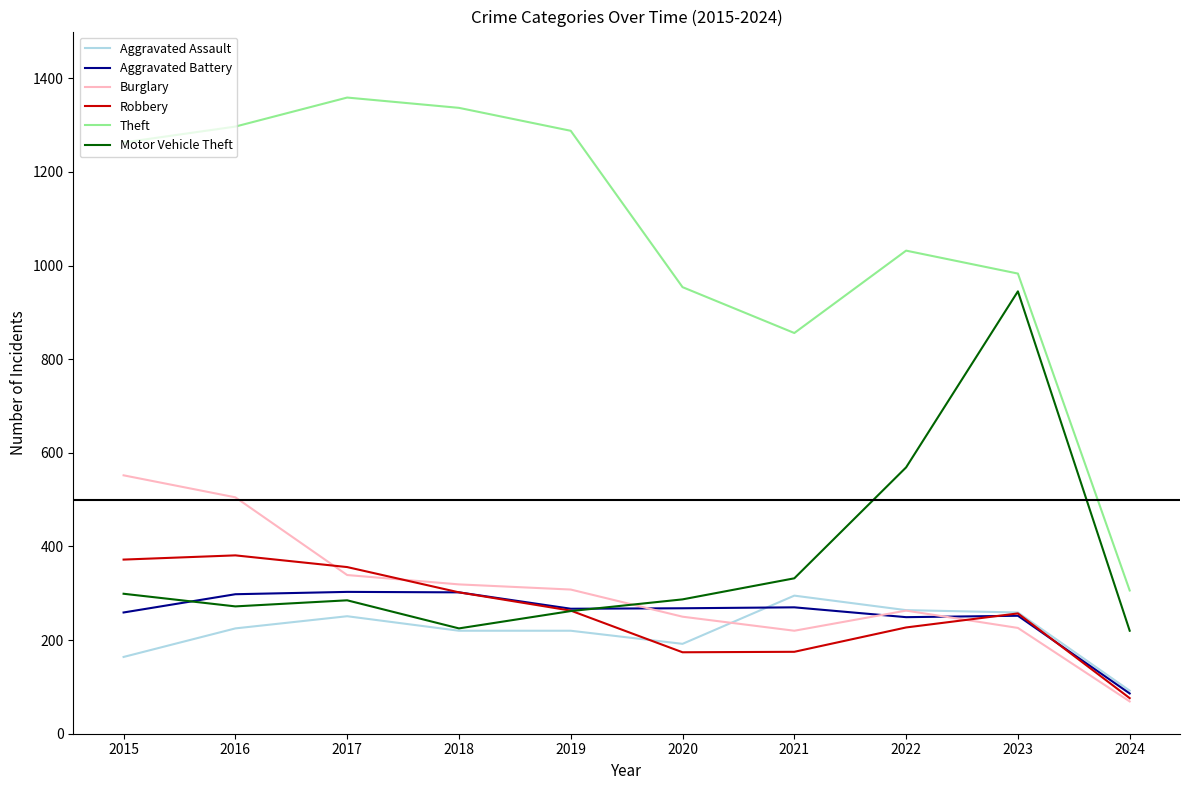

What value does the Theft series have at 2020?

954